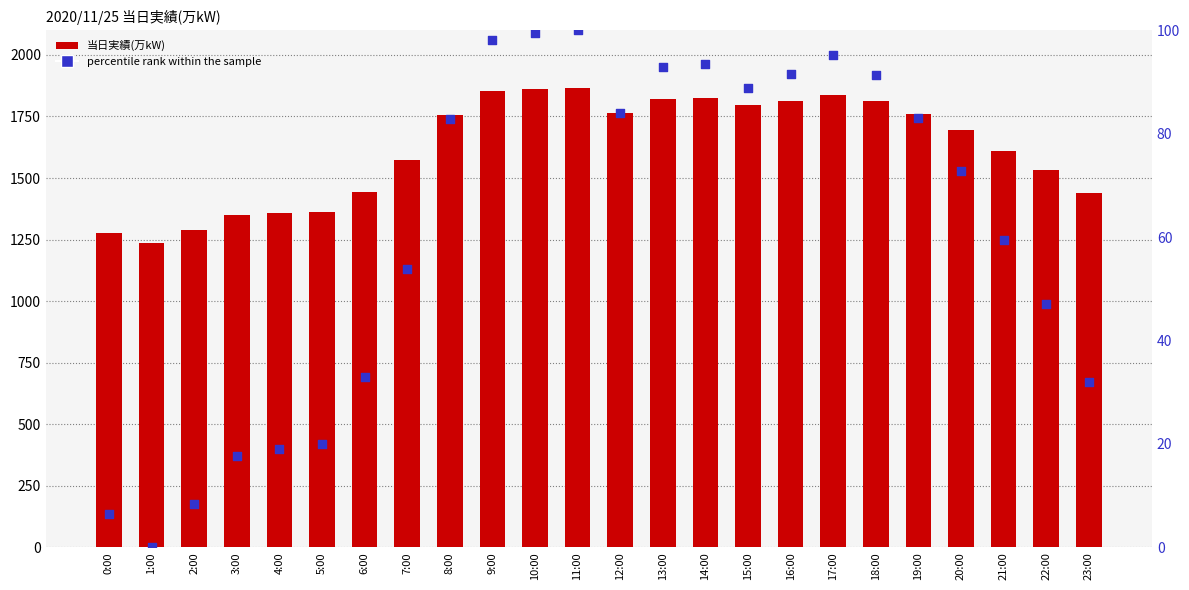

Which series has the largest Y range (max minus min)?

当日実績(万kW)